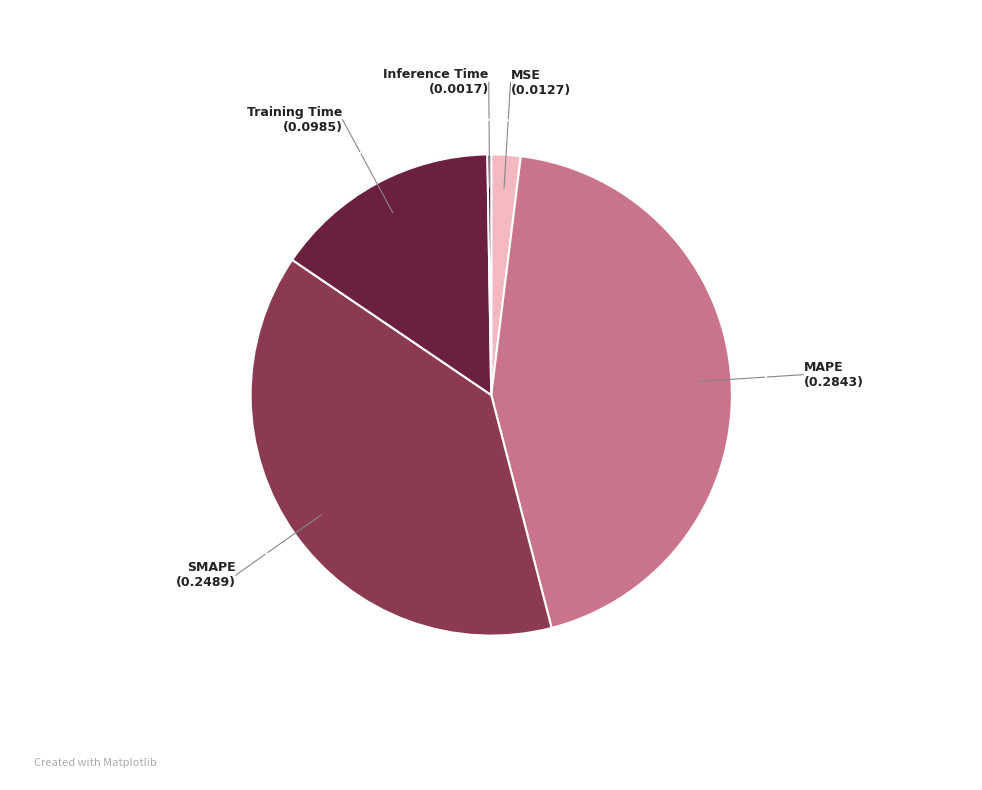

Does any single category account for the majority?

No